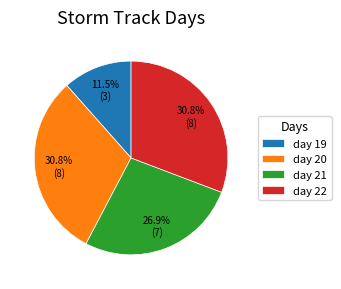

Count the number of slices in the pie.

4